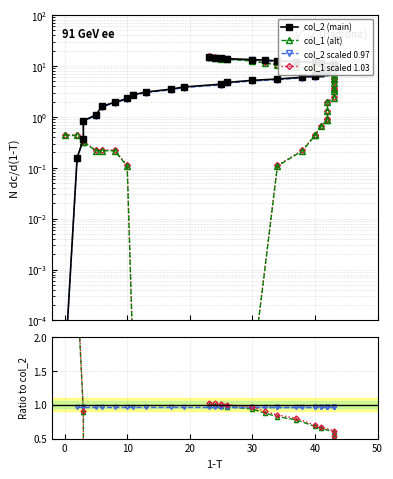

Between 42 and 11, which is larger?

42